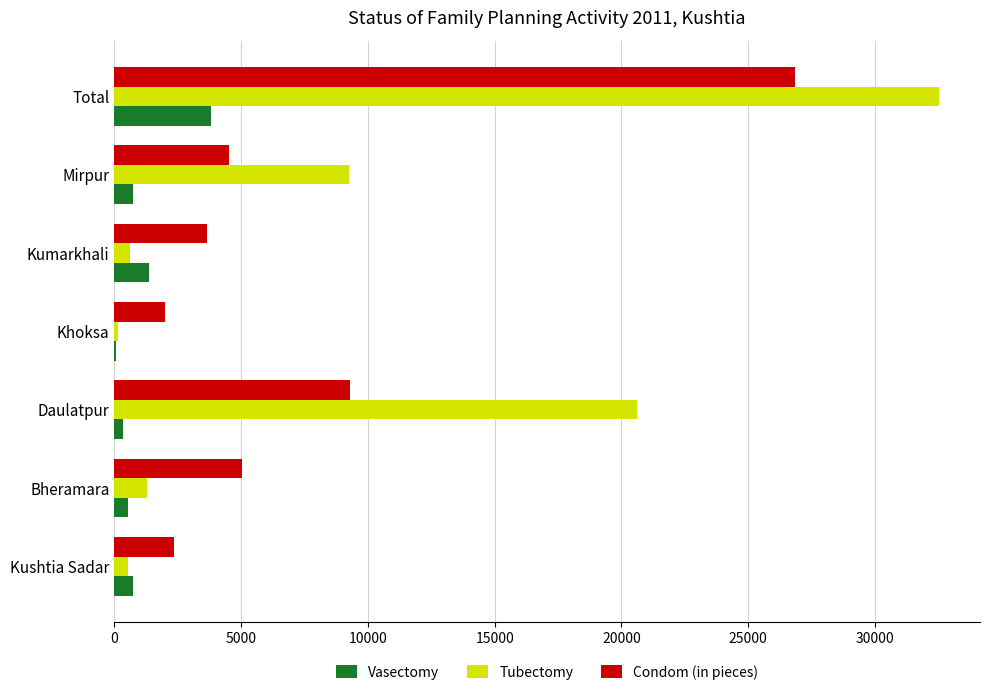

What is the sum of all Condom (in pieces) values?

53676